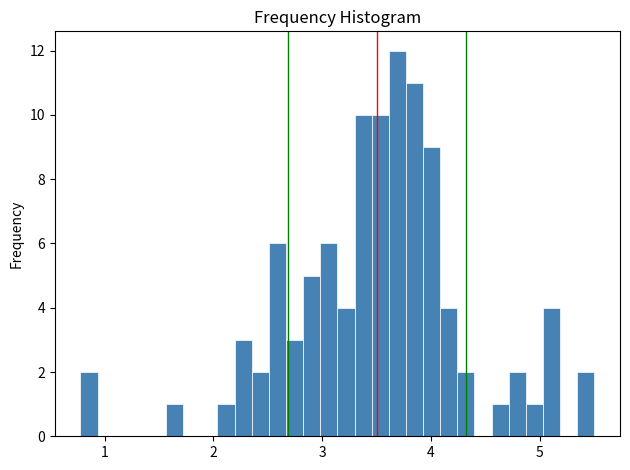

Around what value on the x-axis is the tallest bar? Give the approximate position of its centre, as read against the axis.

3.7